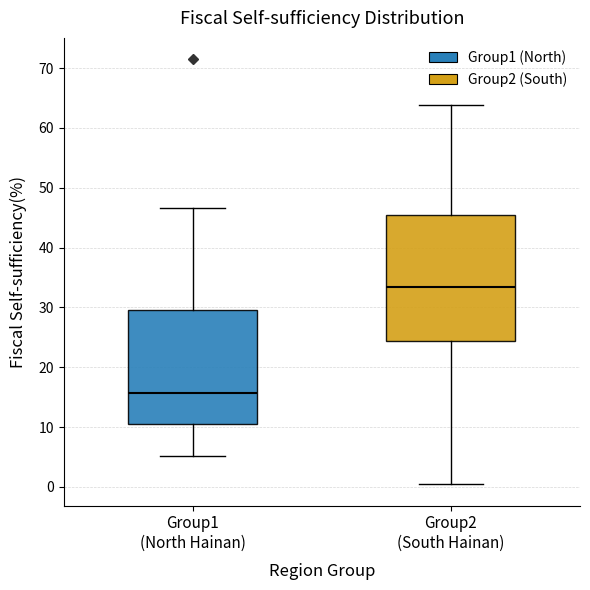

Reading left to right, read every box against the y-axis: the position of its median line, the range the box covers, and the ends of its whiskers. The values are not printed on the chart, so give them approximately, as read against the axis.

Group1 (North Hainan): median 16, box 11 to 30, whiskers 5 to 47
Group2 (South Hainan): median 33, box 24 to 45, whiskers 0 to 64